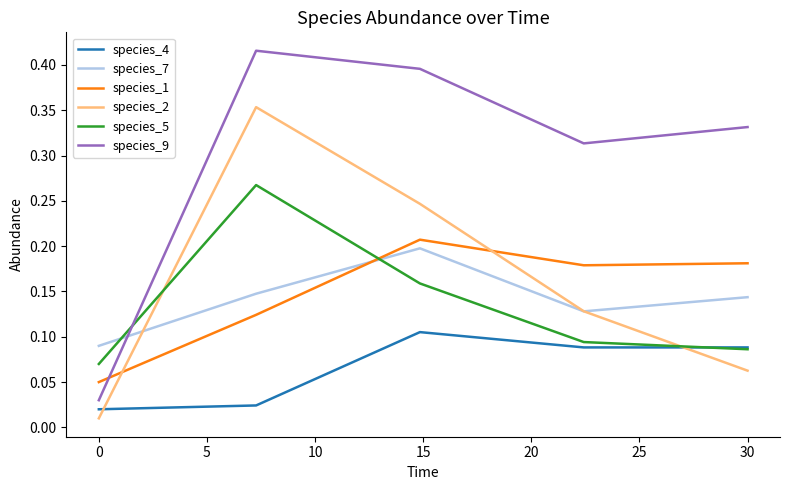

Which series has the largest total across all categories?

species_9